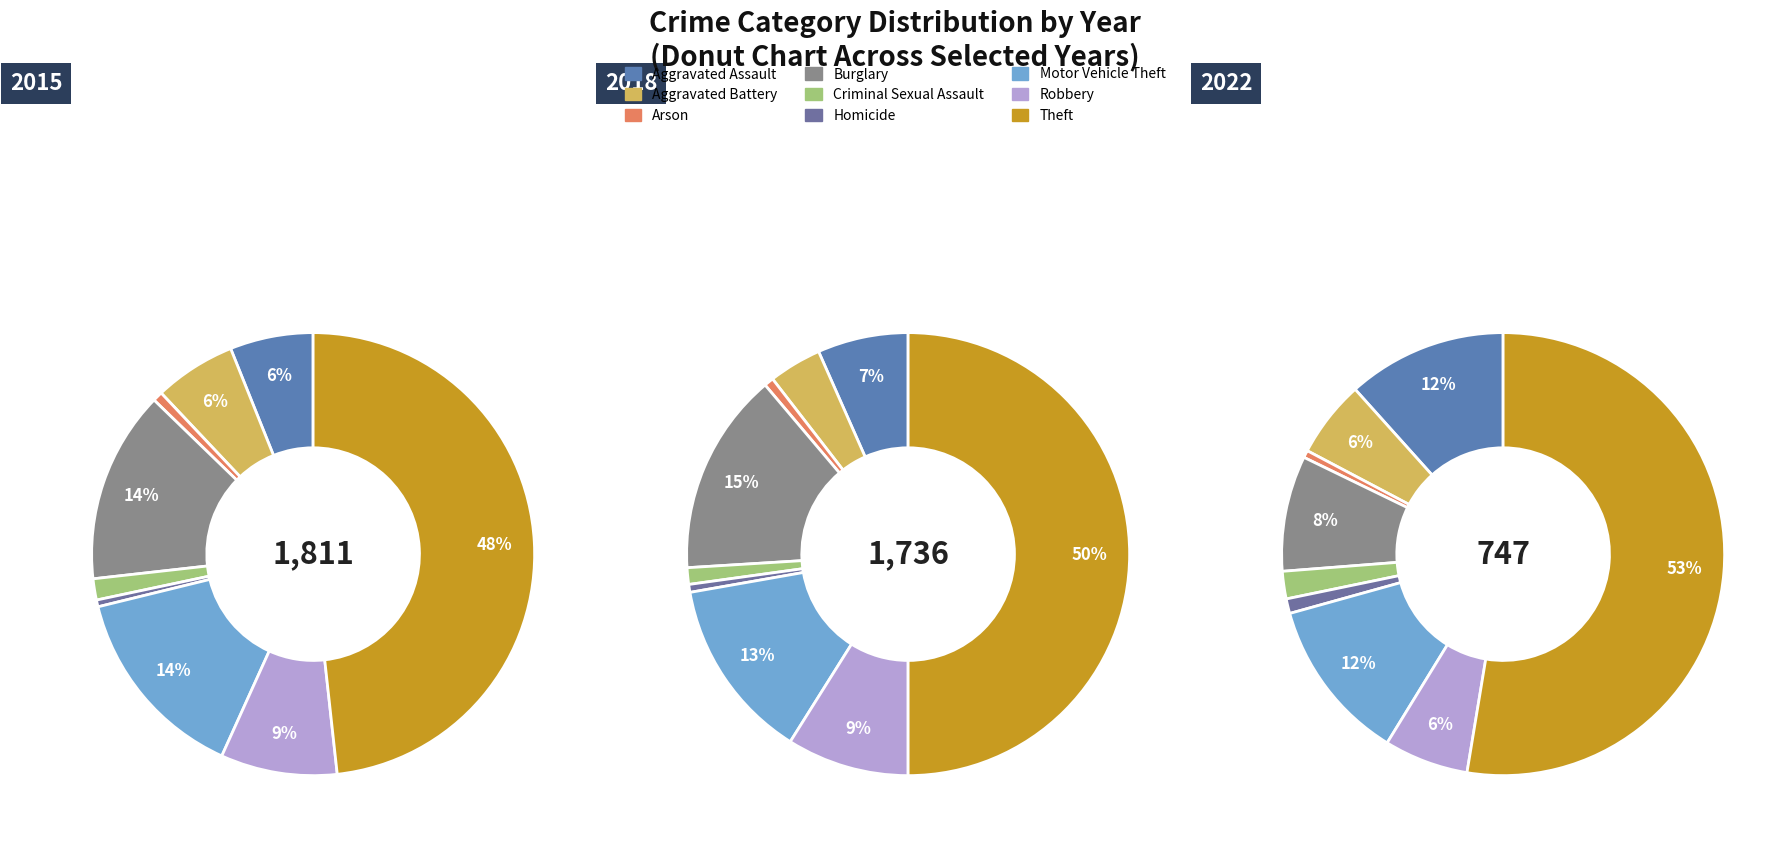

Rank the categories by 2018 value from lowest to highest.

Homicide, Arson, Criminal Sexual Assault, Aggravated Battery, Aggravated Assault, Robbery, Motor Vehicle Theft, Burglary, Theft